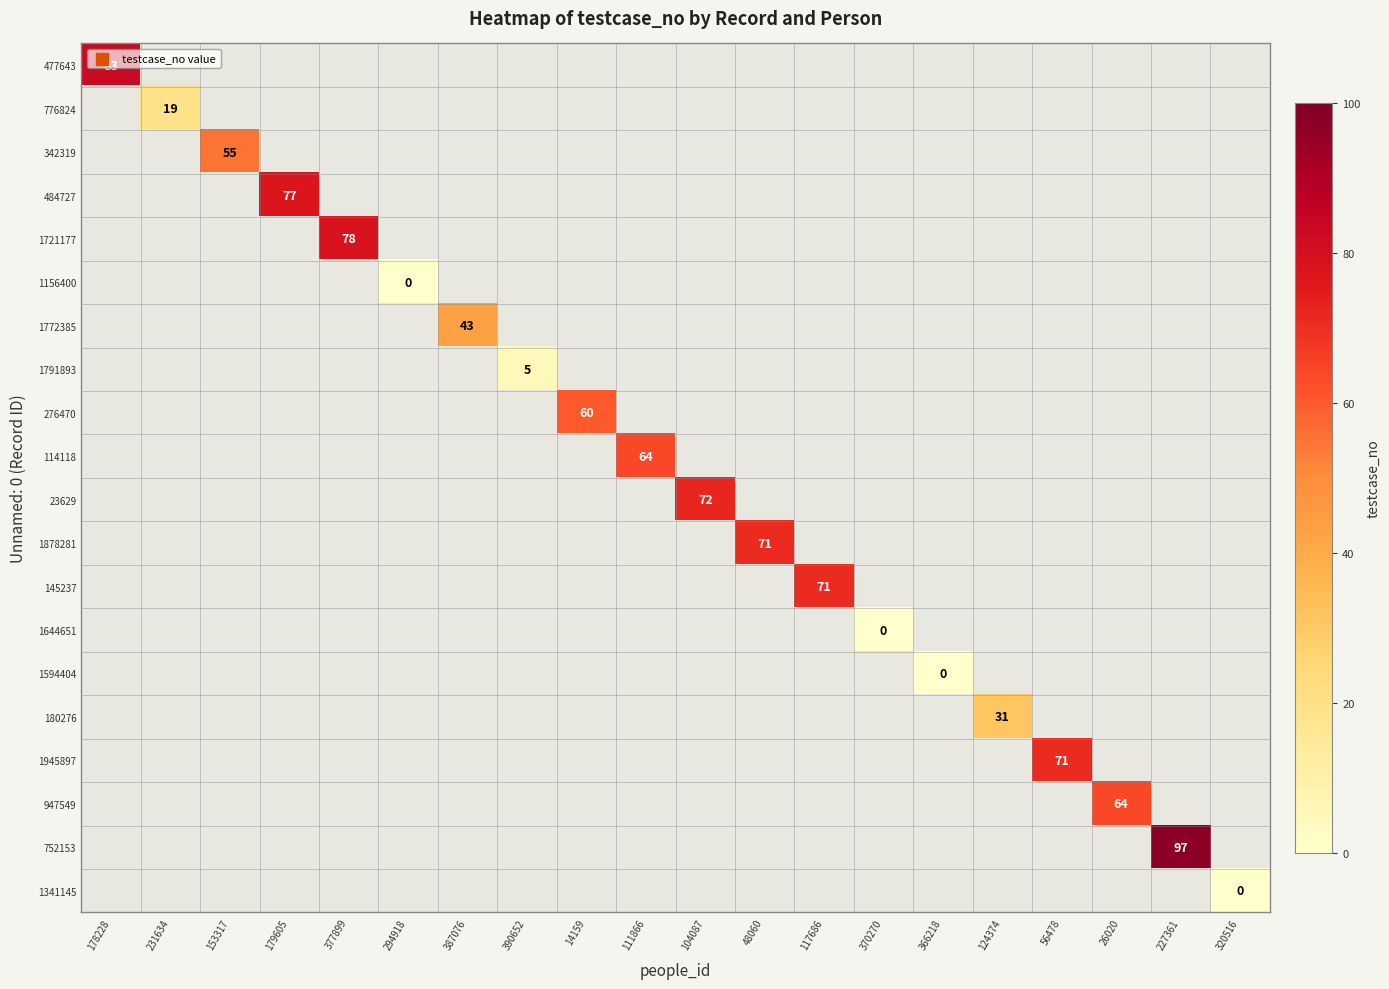

How many distinct data groups are displayed?

20